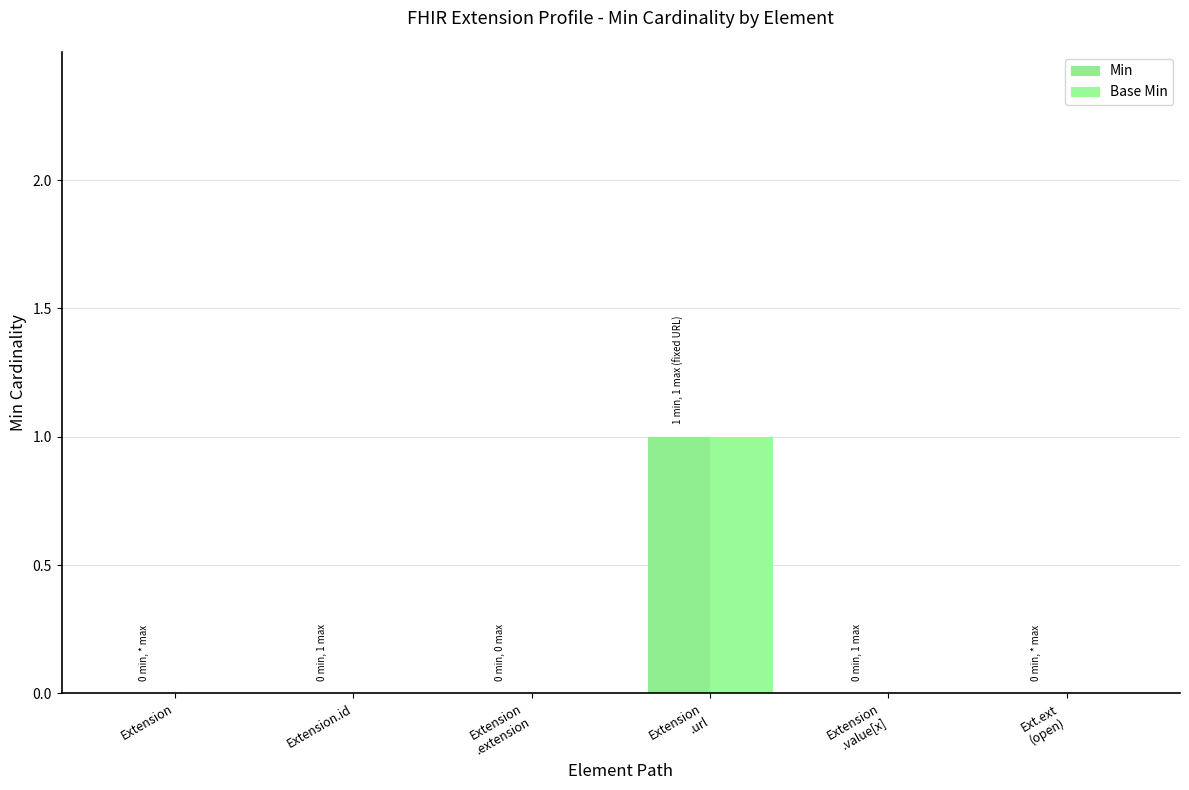

Which series has the largest range (max minus min)?

Min